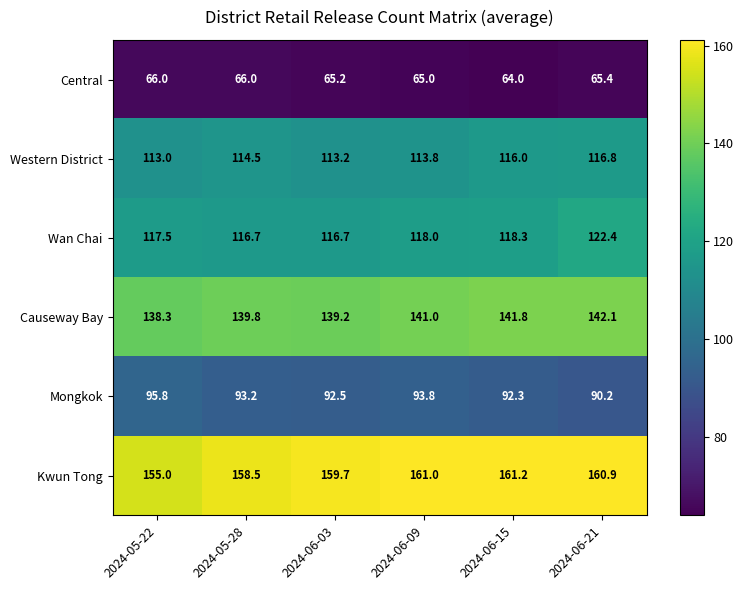

How many categories are shown in the chart?

6